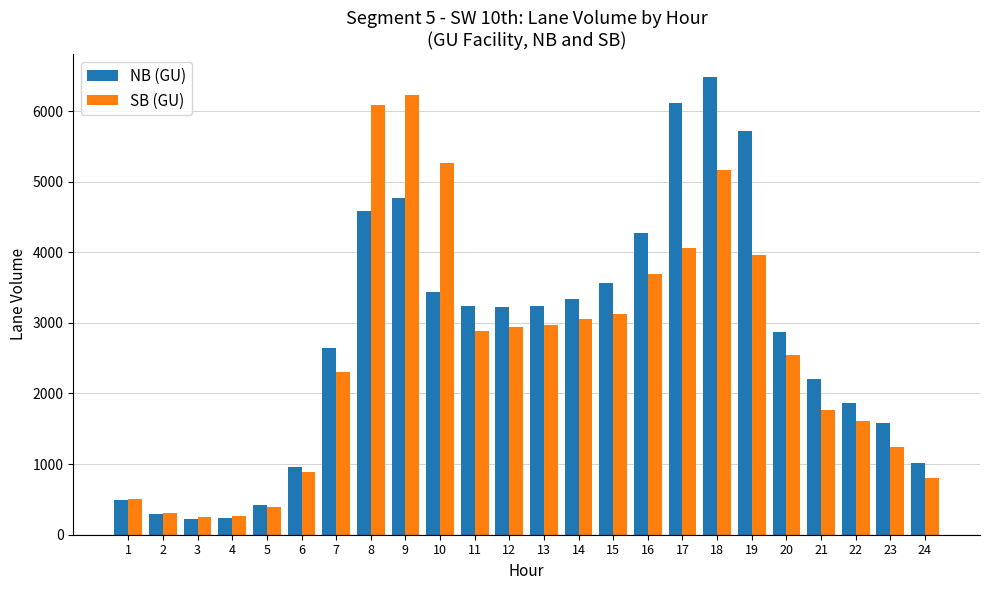

Which series has the largest total across all categories?

NB (GU)